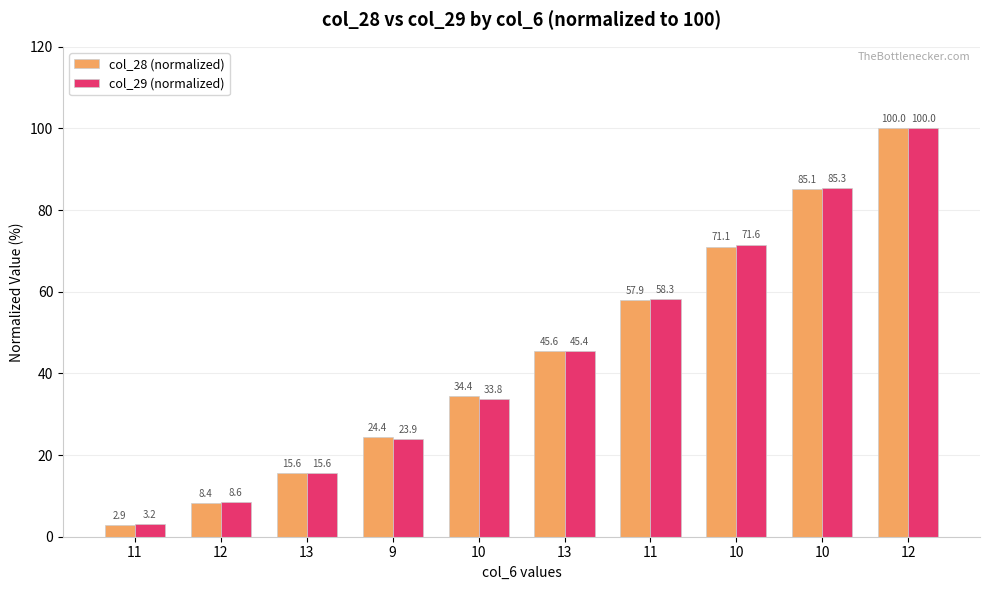

How many data points in col_29 (normalized) are less than 45?

5